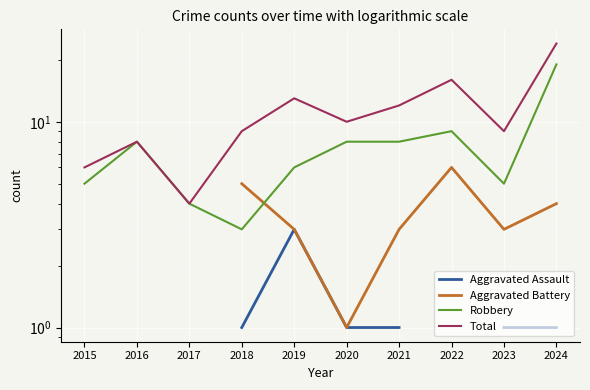

What is the greatest value displayed?

24.0